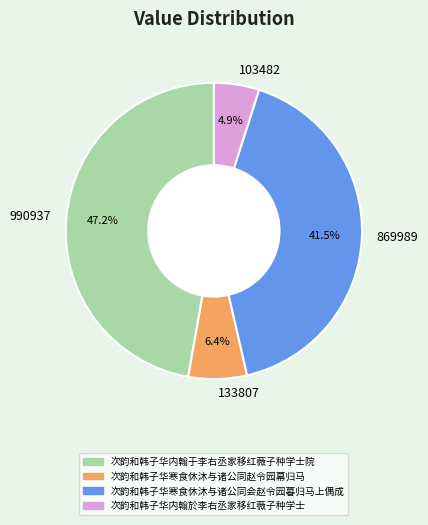

Does any single category account for the majority?

No